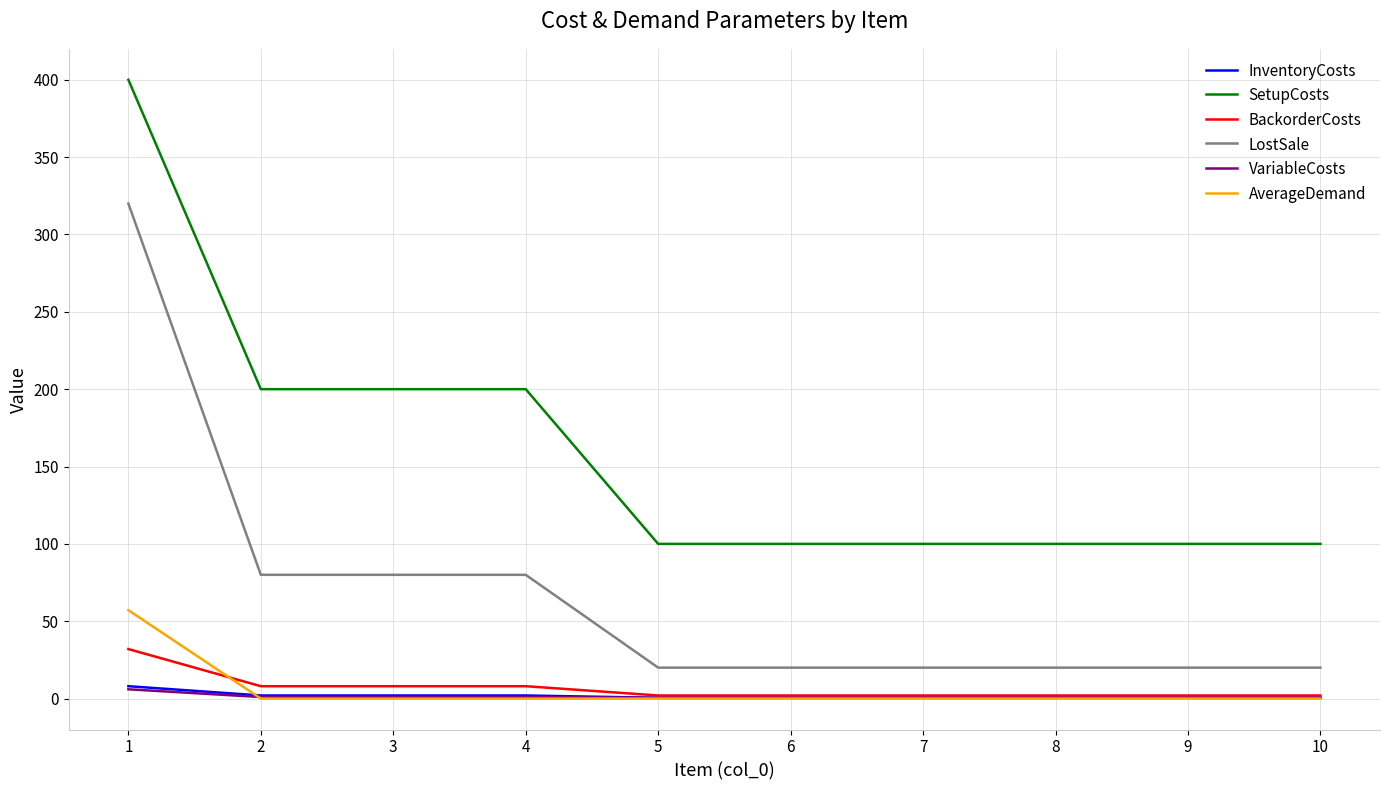

Is the value of BackorderCosts at 3 greater than the value of AverageDemand at 2?

Yes